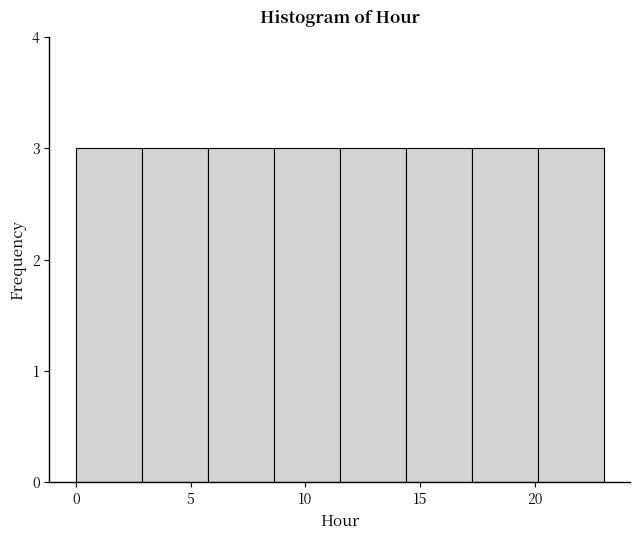

Reading left to right, transcribe this chart: for each bar, give the range it covers on the x-axis and its height. Neither the bar edges nor the heights are printed on the chart, so give them approximately, as read against the axes.

0.0 to 3.0: 3
3.0 to 6.0: 3
6.0 to 8.5: 3
8.5 to 11.5: 3
11.5 to 14.5: 3
14.5 to 17.5: 3
17.5 to 20.0: 3
20.0 to 23.0: 3